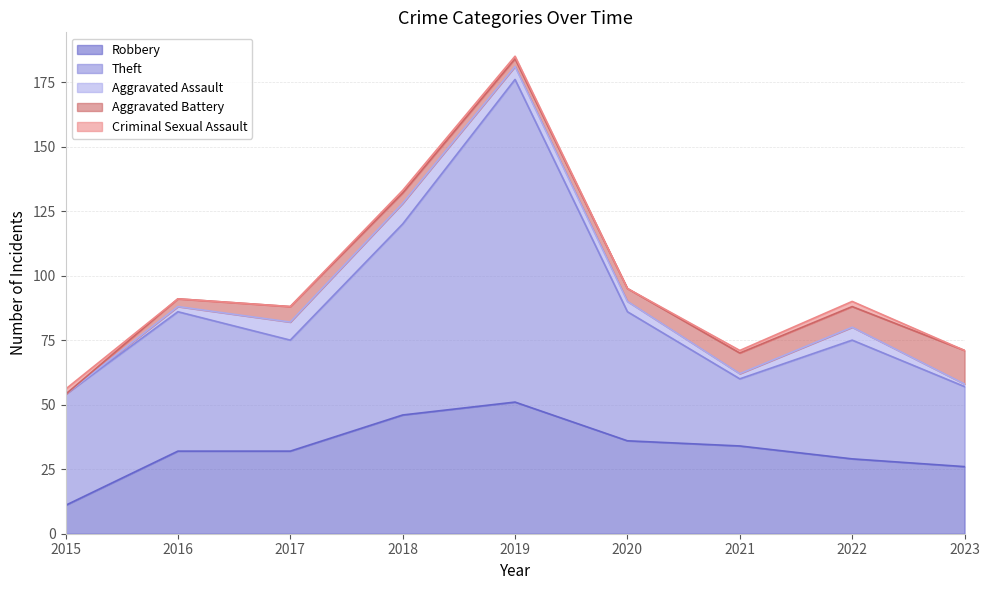

What is the spread (max minus min) of values at 2017?

43